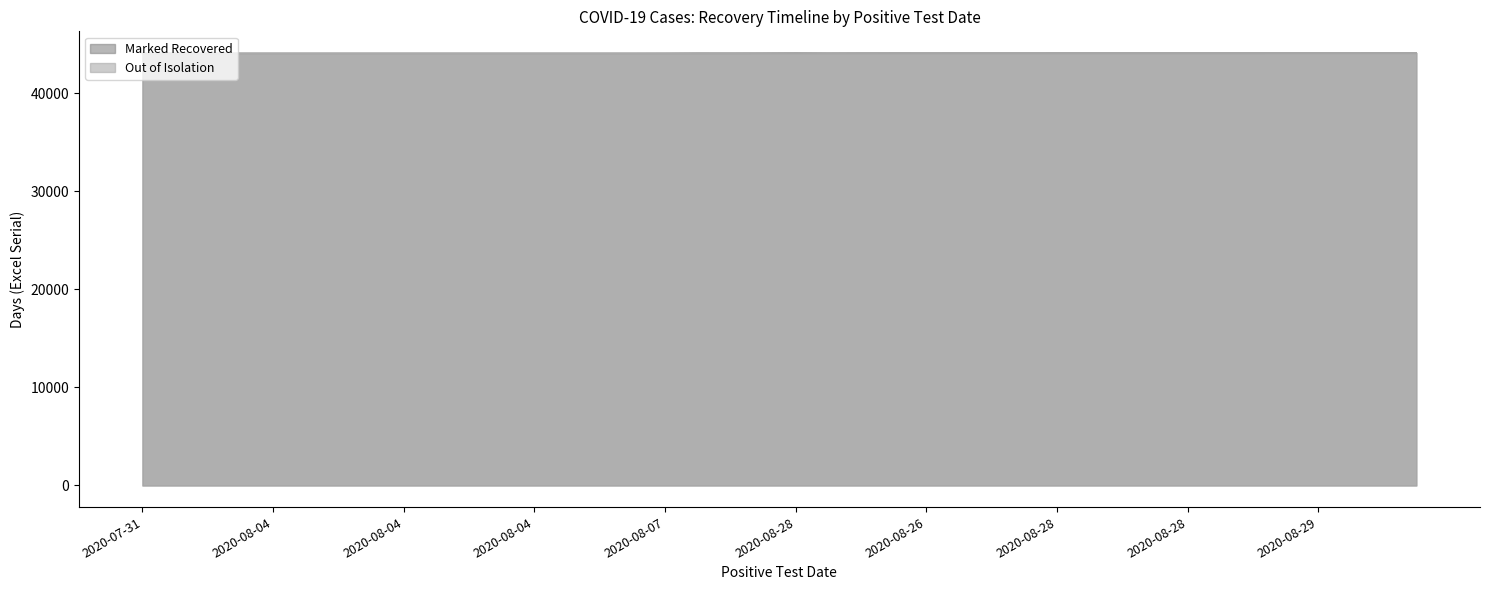

What is the approximate value of Marked Recovered at 2020-08-04?

44075